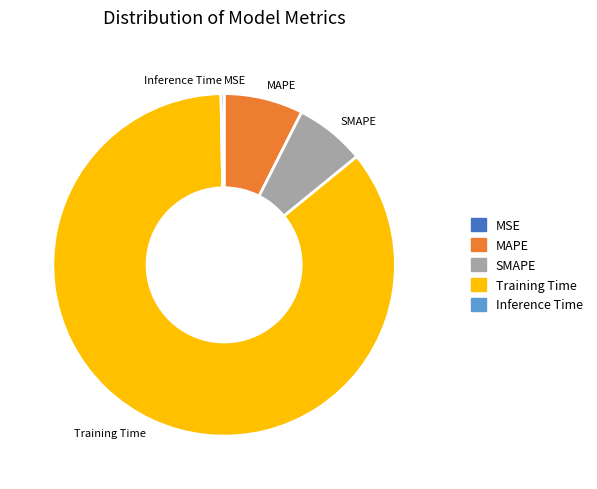

Between Training Time and SMAPE, which is larger?

Training Time